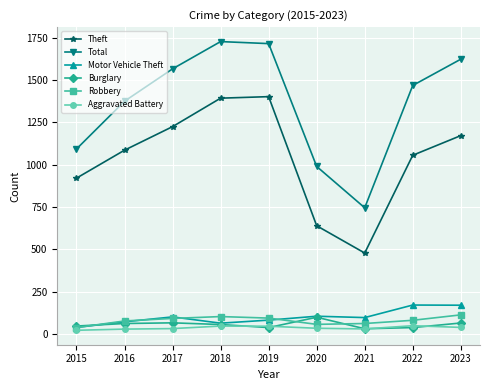

What are all the series names shown in the legend?

Theft, Total, Motor Vehicle Theft, Burglary, Robbery, Aggravated Battery